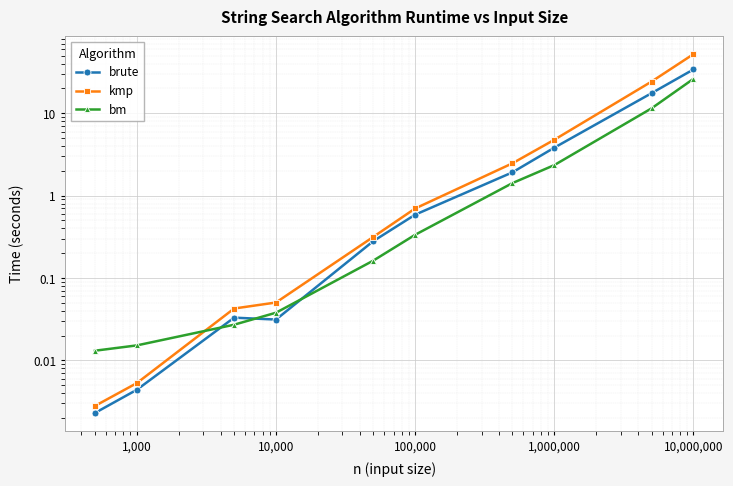

At which category is the sum across all series the highest?

10,000,000